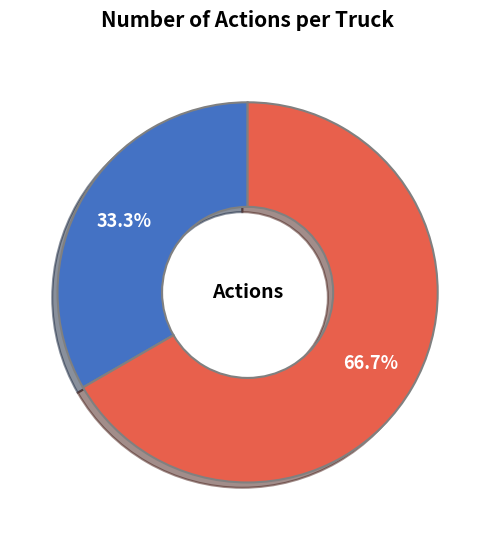

Is it true that Truck 0 is 20% of the pie?

False